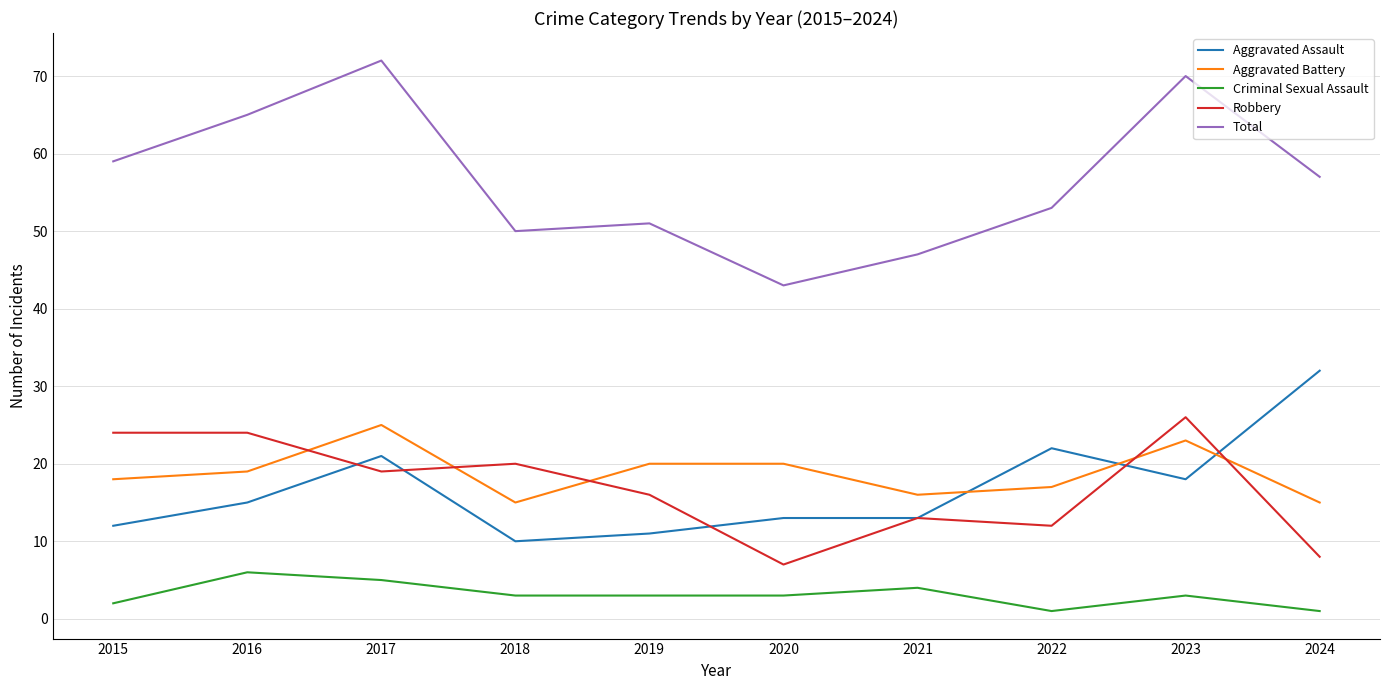

Reading right to left, what are all the values shown in this chart?

Aggravated Assault: 2024=32	2023=18	2022=22	2021=13	2020=13	2019=11	2018=10	2017=21	2016=15	2015=12
Aggravated Battery: 2024=15	2023=23	2022=17	2021=16	2020=20	2019=20	2018=15	2017=25	2016=19	2015=18
Criminal Sexual Assault: 2024=1	2023=3	2022=1	2021=4	2020=3	2019=3	2018=3	2017=5	2016=6	2015=2
Robbery: 2024=8	2023=26	2022=12	2021=13	2020=7	2019=16	2018=20	2017=19	2016=24	2015=24
Total: 2024=57	2023=70	2022=53	2021=47	2020=43	2019=51	2018=50	2017=72	2016=65	2015=59